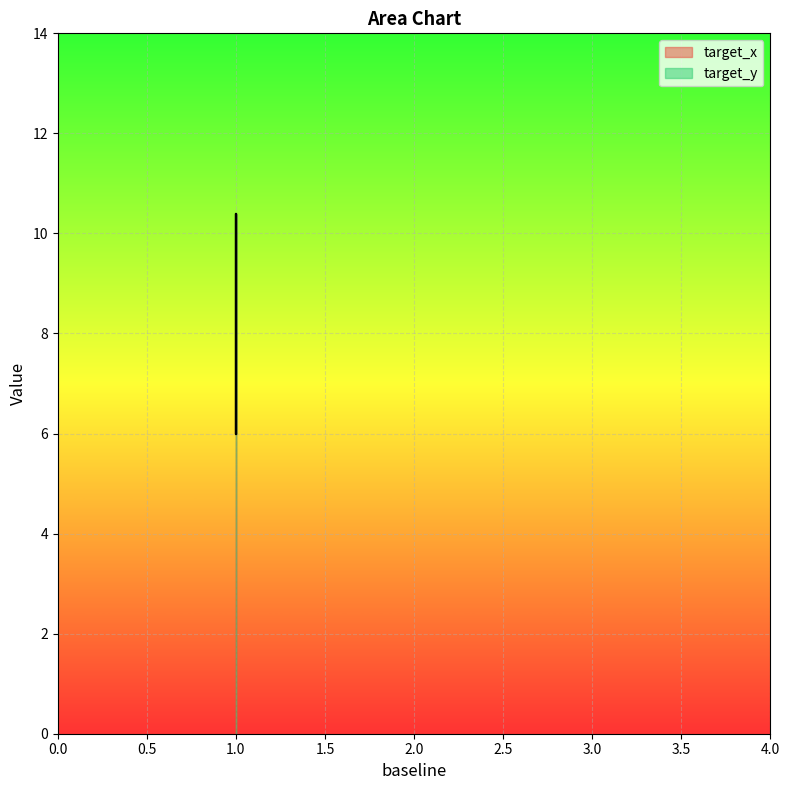

Which series changed the most between 1 and 1?

target_x